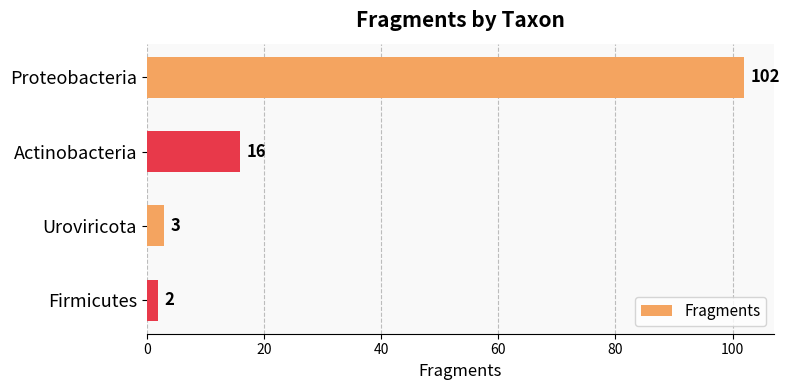

What is the change in value from Proteobacteria to Actinobacteria?

-86